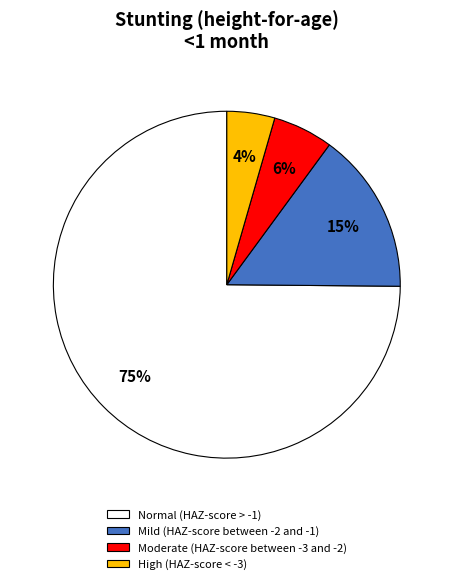

To the nearest percent, what is the average slice percentage?

25%